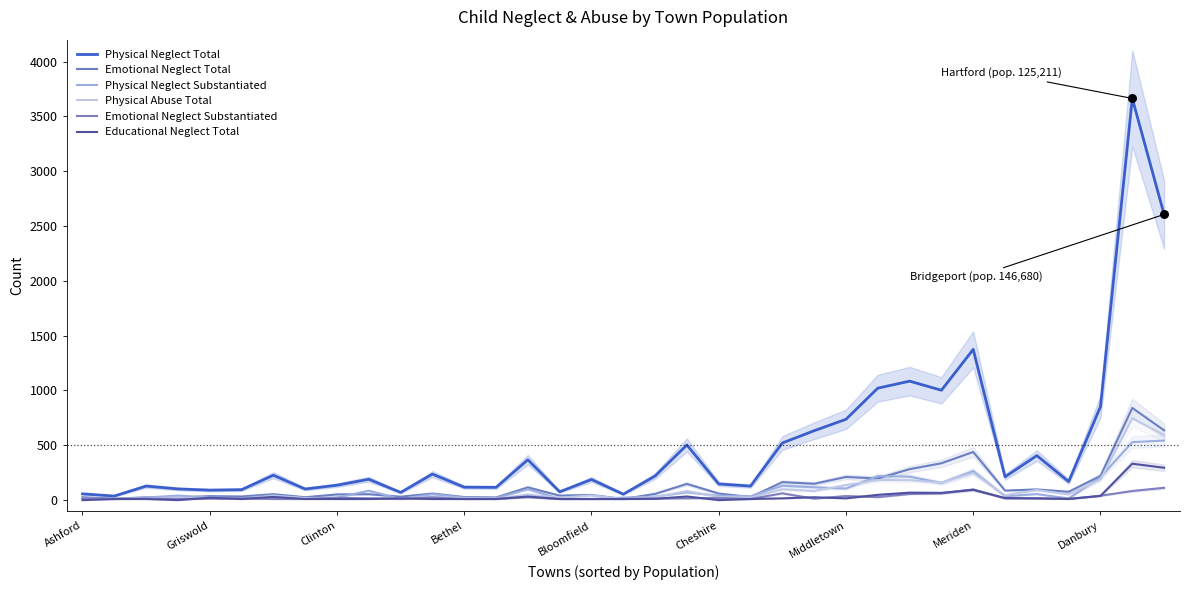

At which category is the sum across all series the highest?

33